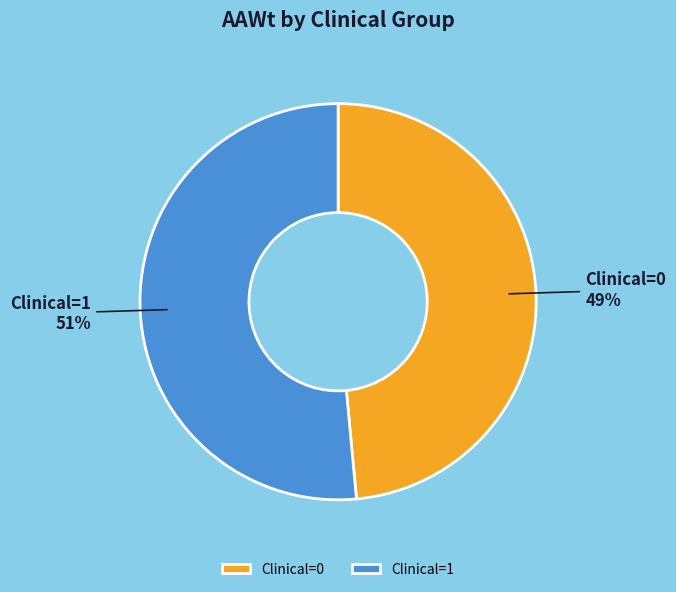

To the nearest percent, what is the combined percentage of Clinical=0 and Clinical=1?

100%